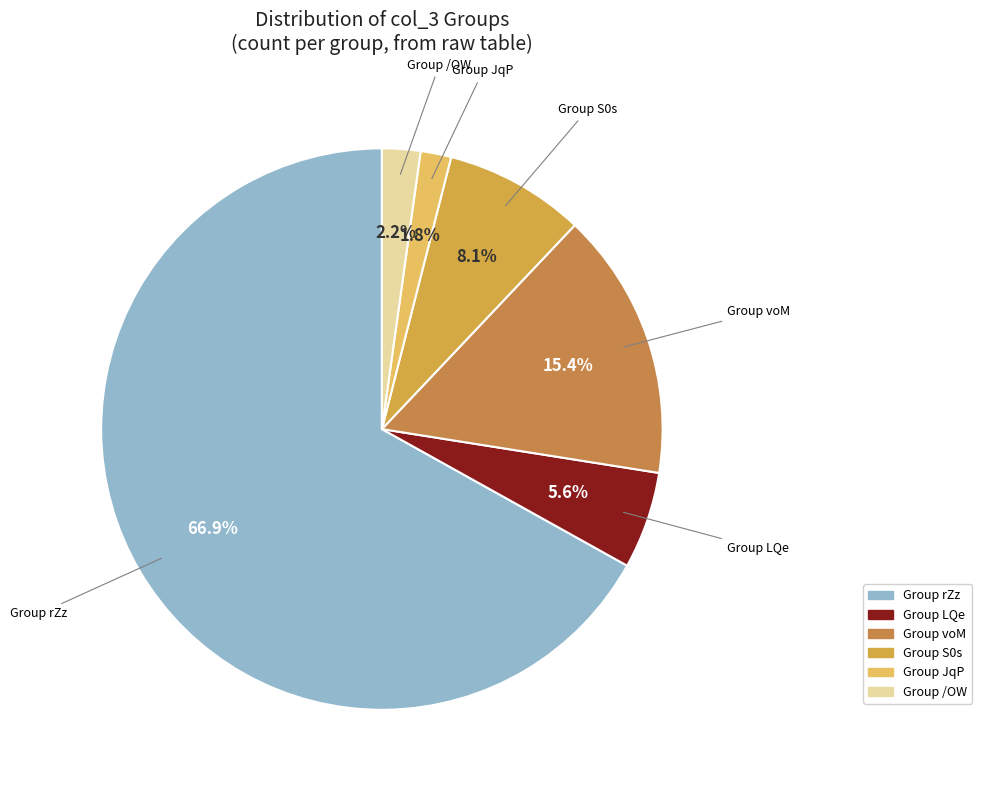

Which category accounts for the majority?

Group rZz